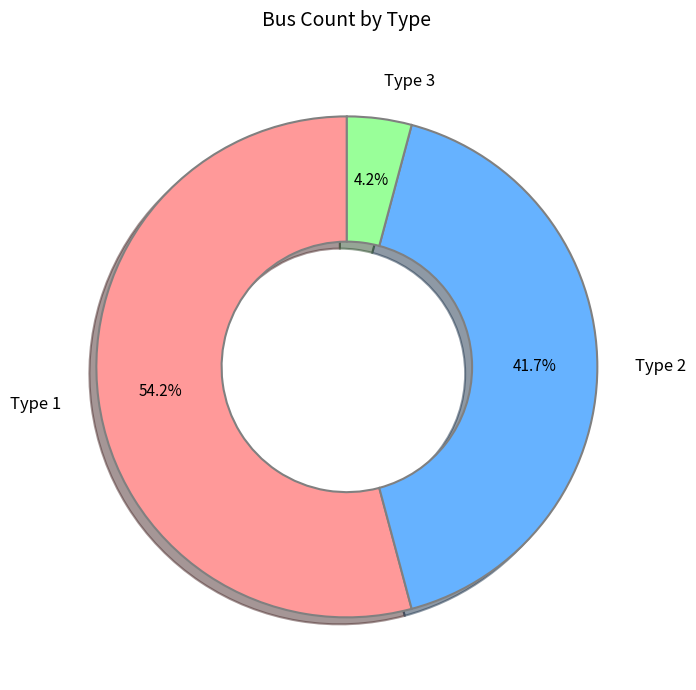

Rank the categories by value from lowest to highest.

Type 3, Type 2, Type 1